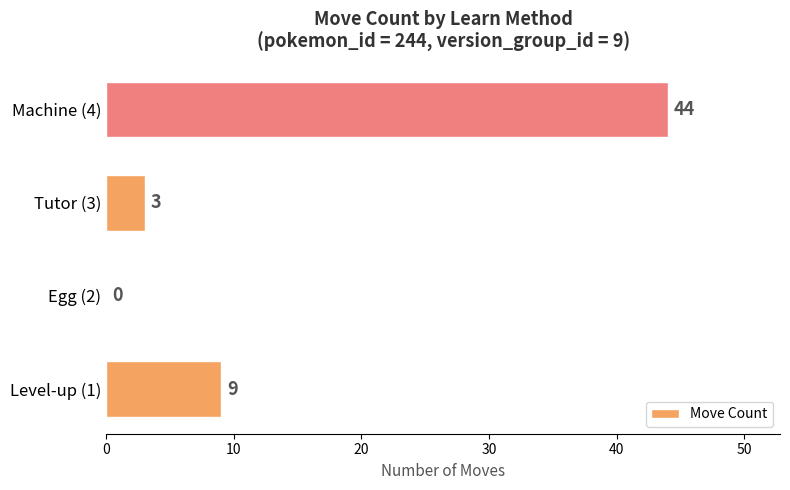

Which label corresponds to the largest value in the chart?

Machine (4)